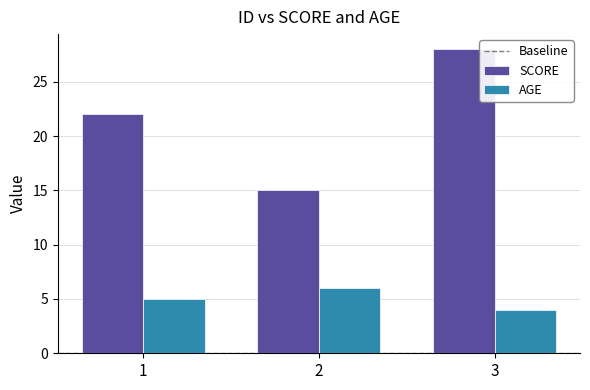

What is the value of the SCORE bar at the 1st from the left?

22